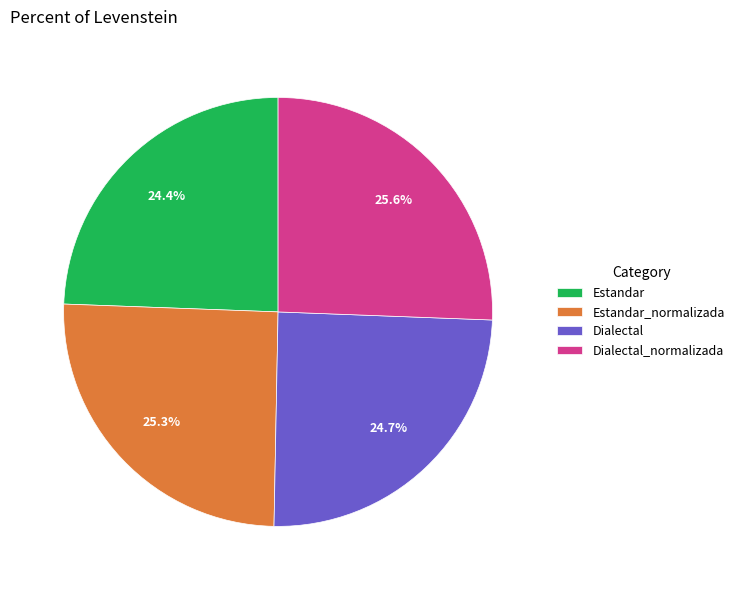

Is Estandar_normalizada the majority of the pie?

No